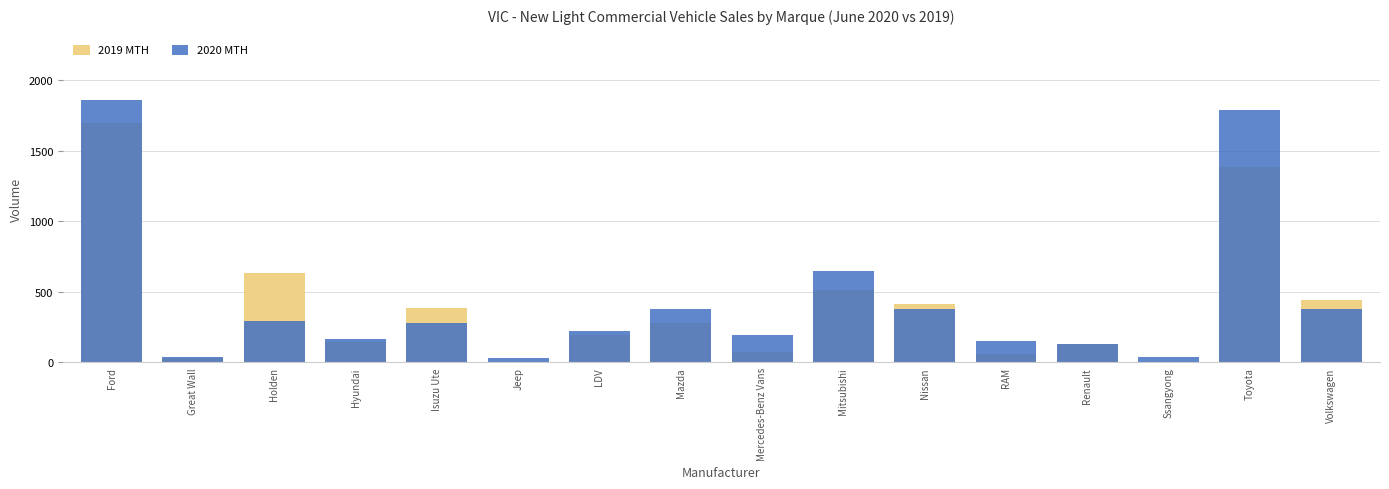

The value of 2019 MTH at Mazda is 497. True or false?

False